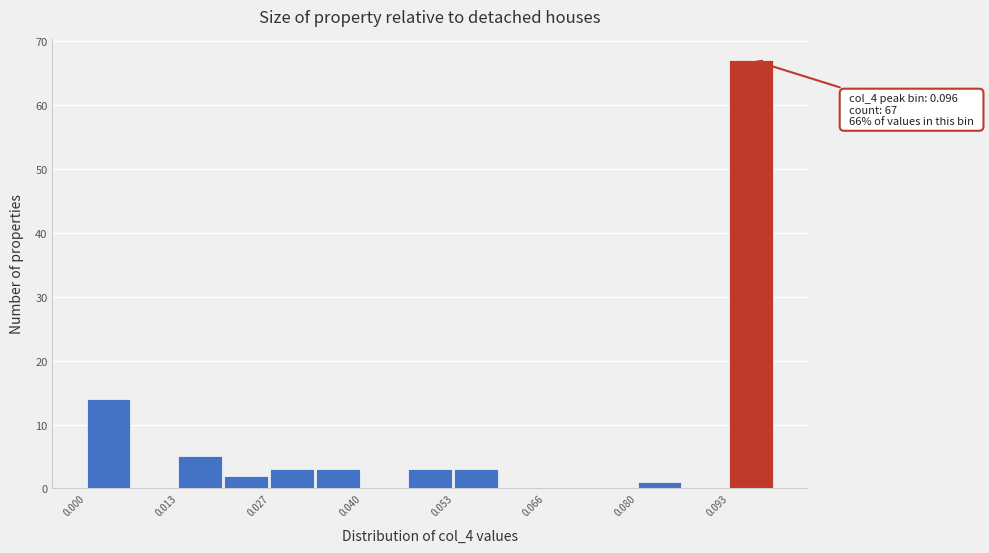

Read against the x-axis, roughly where is the centre of the tallest bar?

0.096